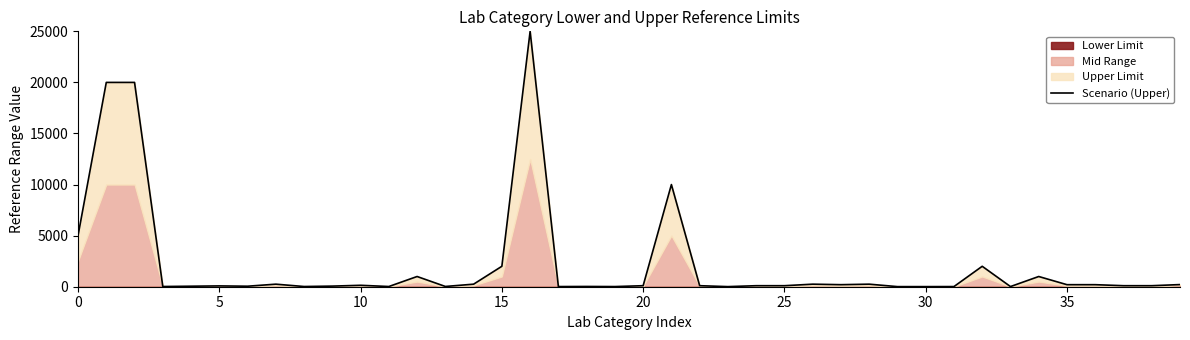

Does the chart have visible grid lines?

No